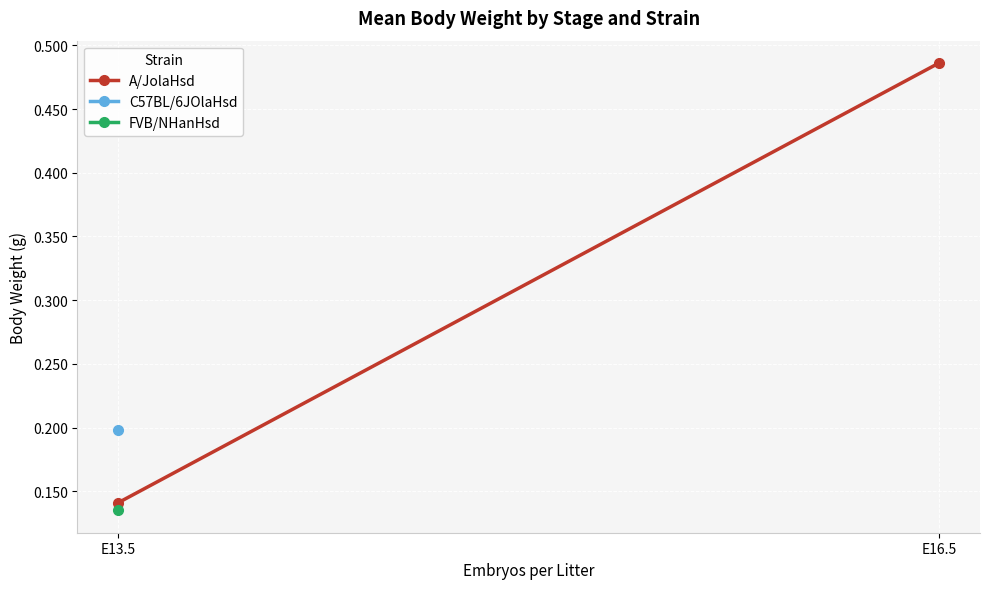

What is the approximate value at E13.5?

0.1